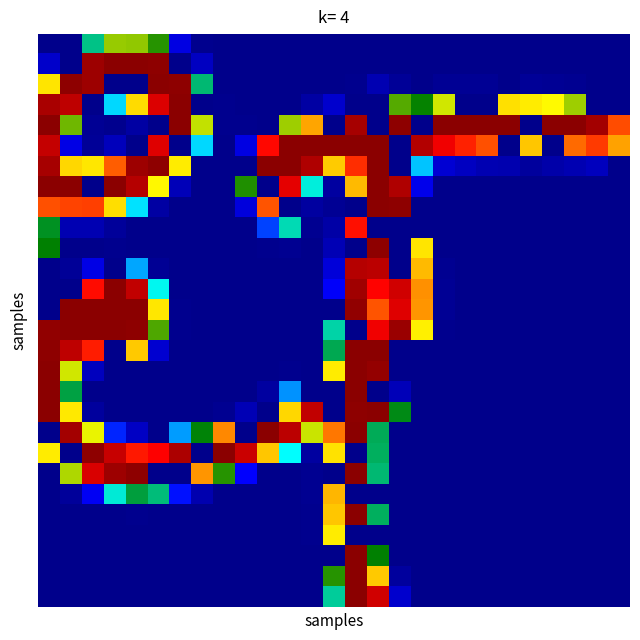

Count the number of categories in the chart.

27